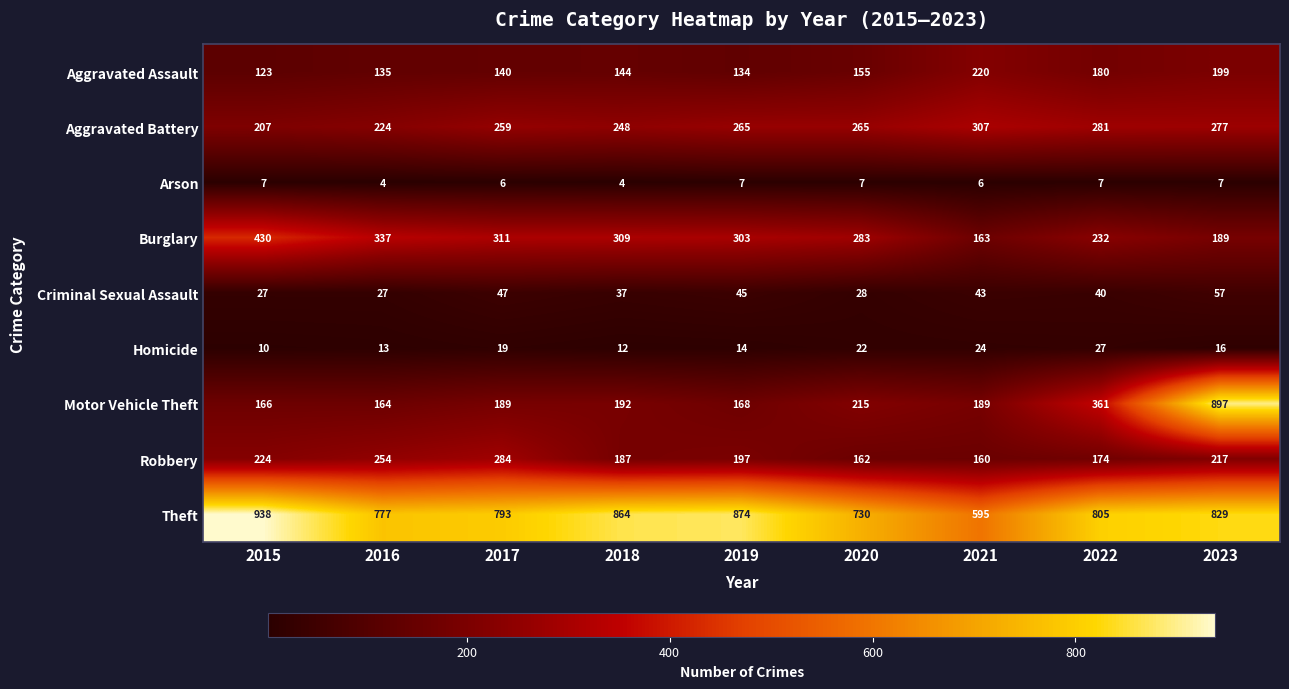

Rank the series by their maximum value, from lowest to highest.

Arson, Homicide, Criminal Sexual Assault, Aggravated Assault, Robbery, Aggravated Battery, Burglary, Motor Vehicle Theft, Theft